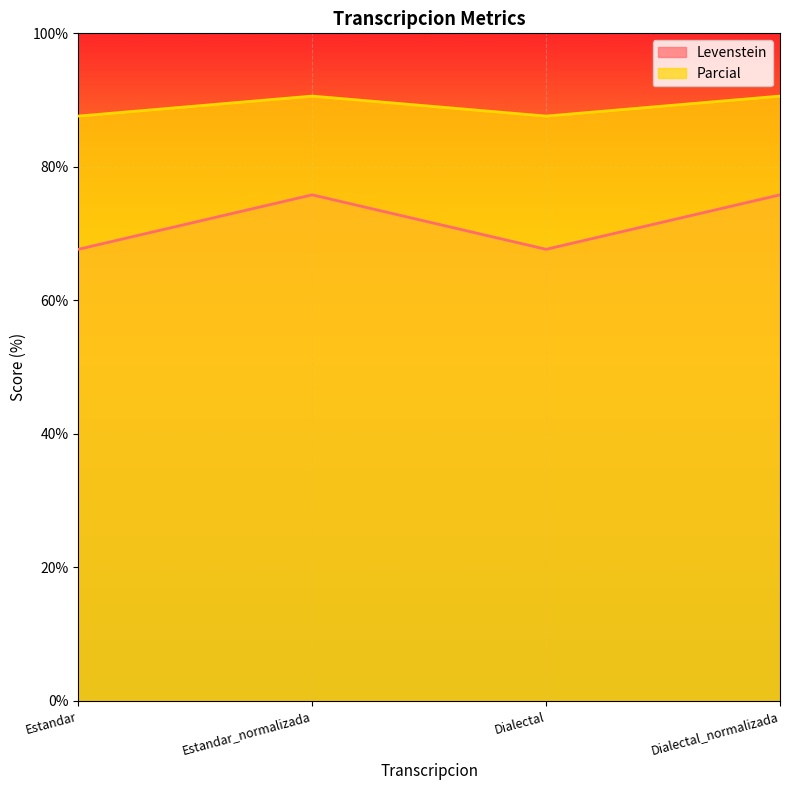

True or false: Parcial and Levenstein cross at least once.

False